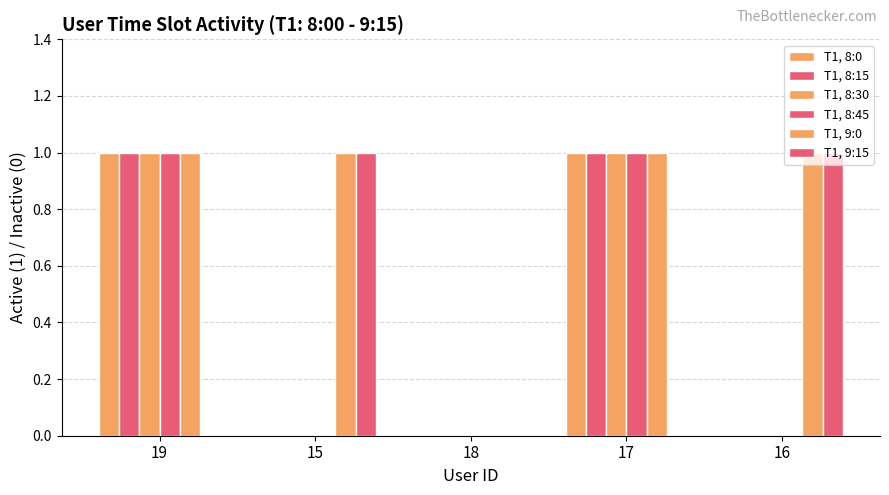

What is the label of the 2nd bar from the left?

15